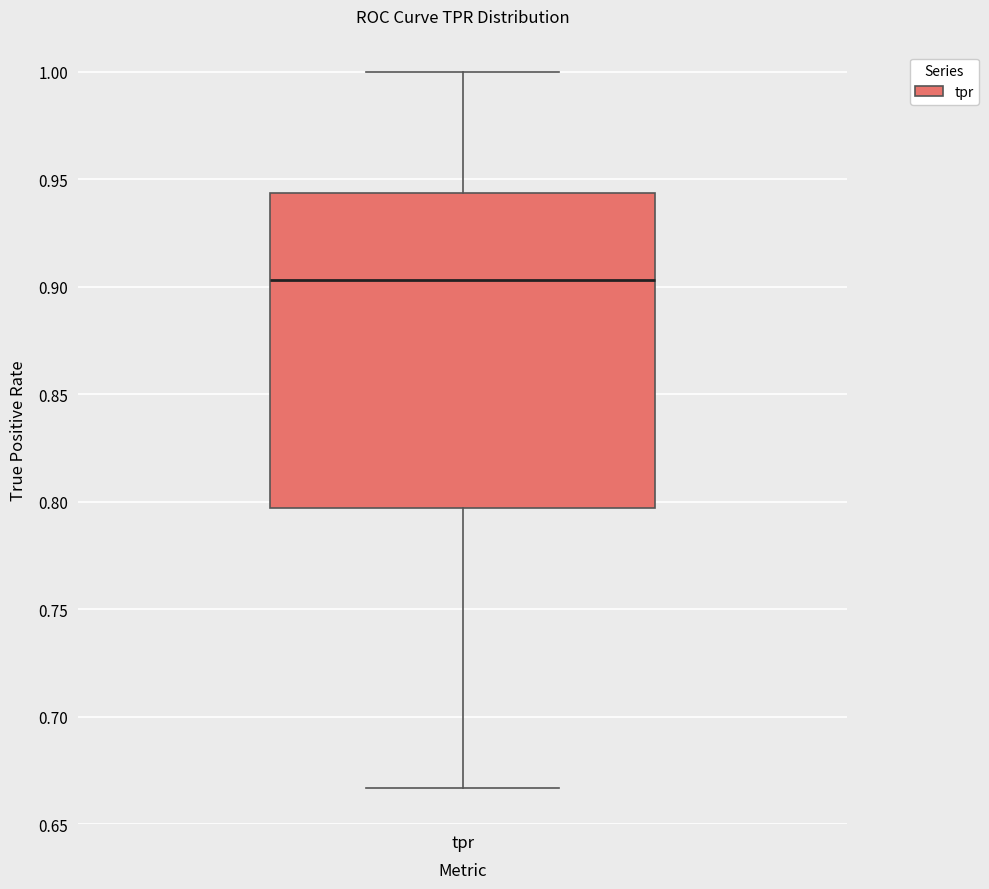

Where does the median line of the box for tpr sit on the y-axis? The values are not printed on the chart, so give them approximately, as read against the axis.

0.905